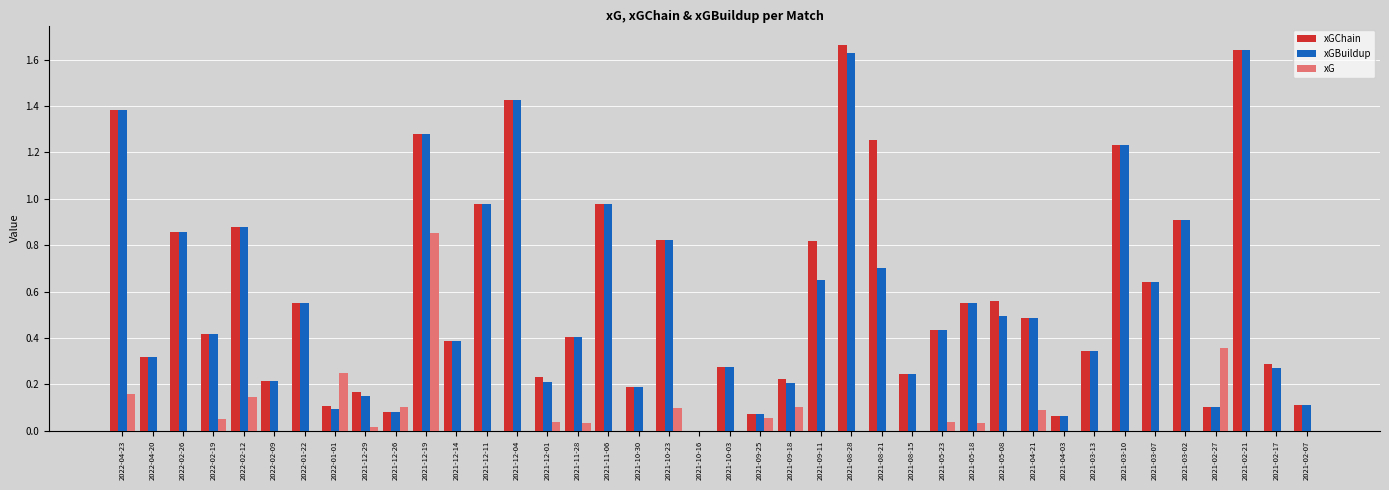

The value of xGChain at 2022-02-09 is 0.2. True or false?

True